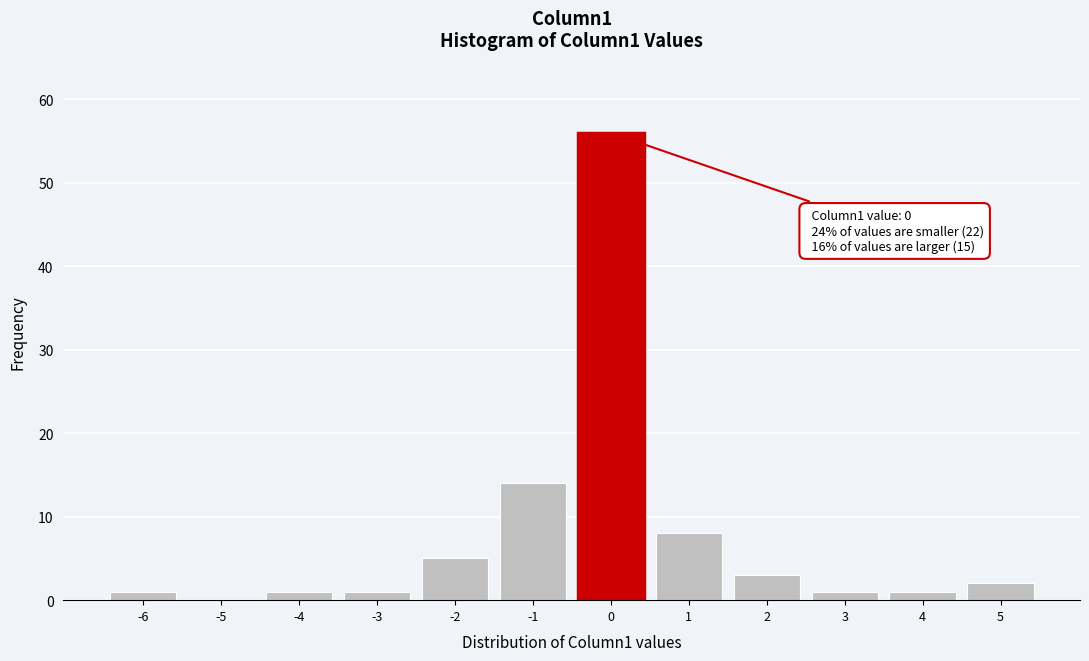

Reading right to left, what are all the values shown in this chart?

5=2	4=1	3=1	2=3	1=8	0=56	-1=14	-2=5	-3=1	-4=1	-5=0	-6=1